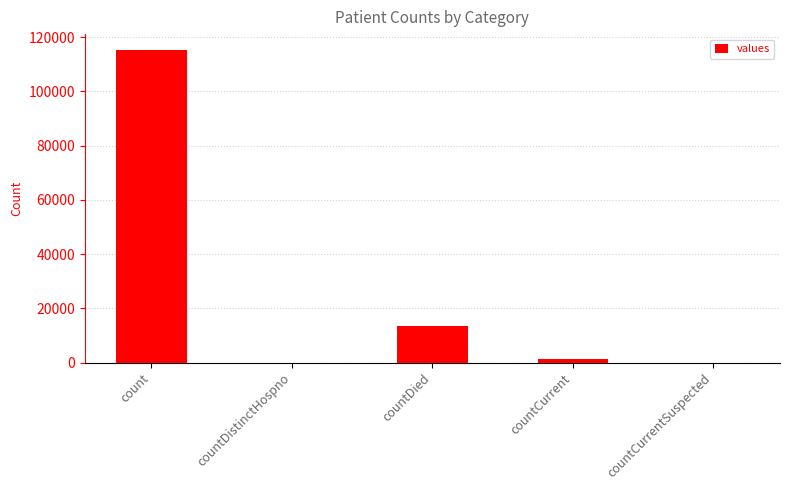

Count the number of categories in the chart.

5